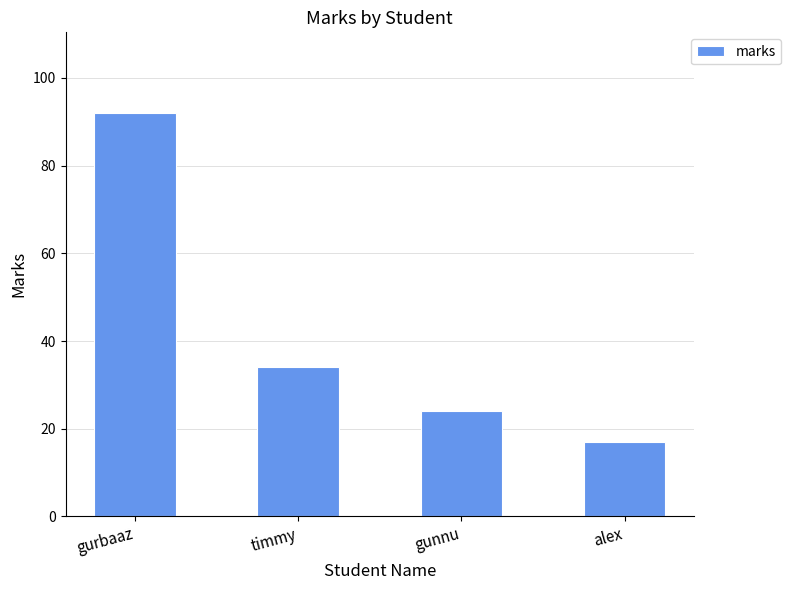

The chart shows a value of 92 at gurbaaz. True or false?

True